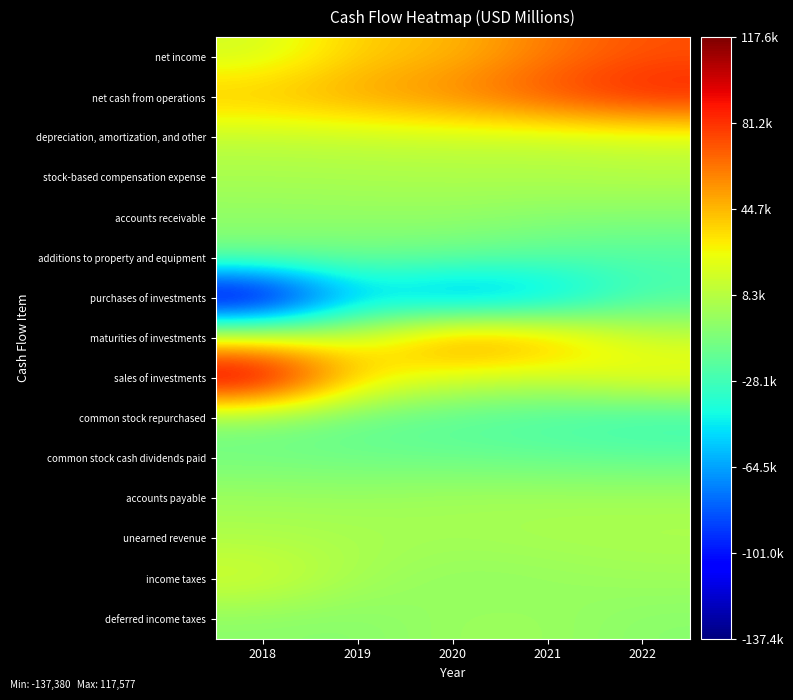

What is the total value across all series at 2022?

123668